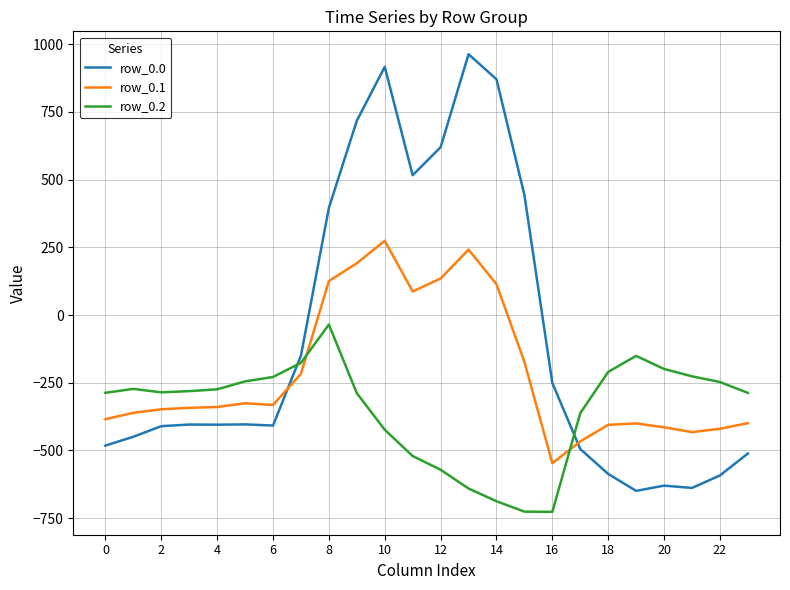

Rank the series by their maximum value, from highest to lowest.

row_0.0, row_0.1, row_0.2